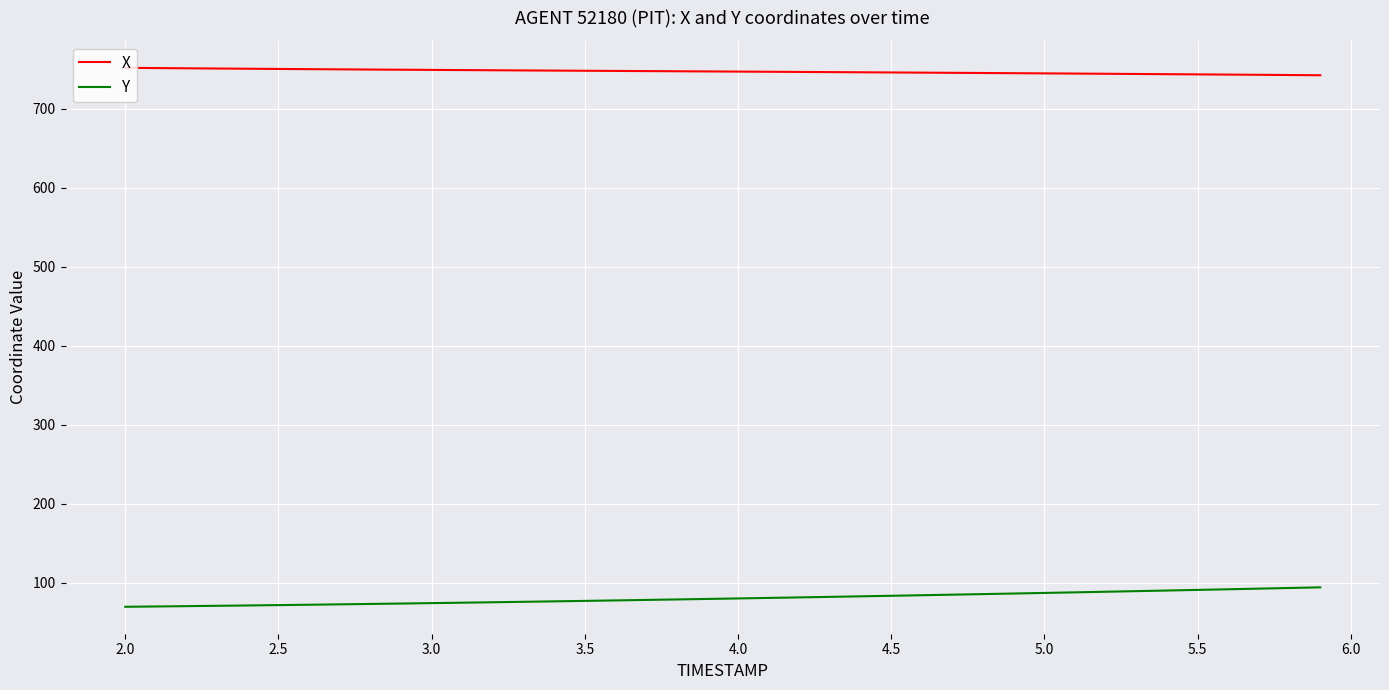

Which series has the widest spread of values?

Y